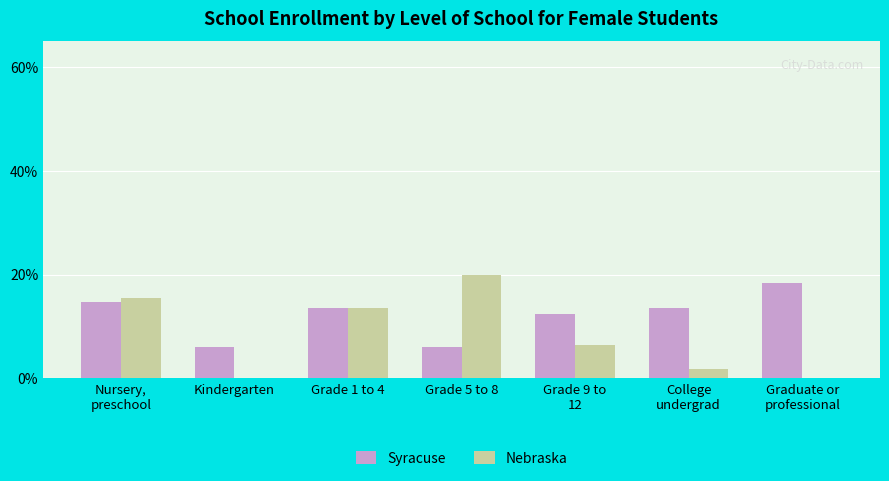

Between Kindergarten and Grade 5 to 8, which series saw the biggest shift?

Nebraska